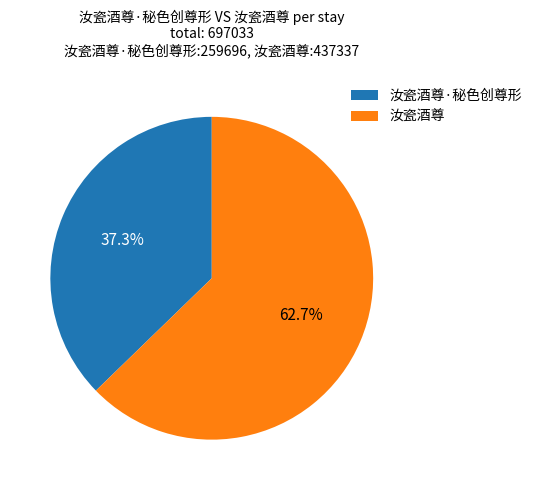

To the nearest percent, what is the average slice percentage?

50%